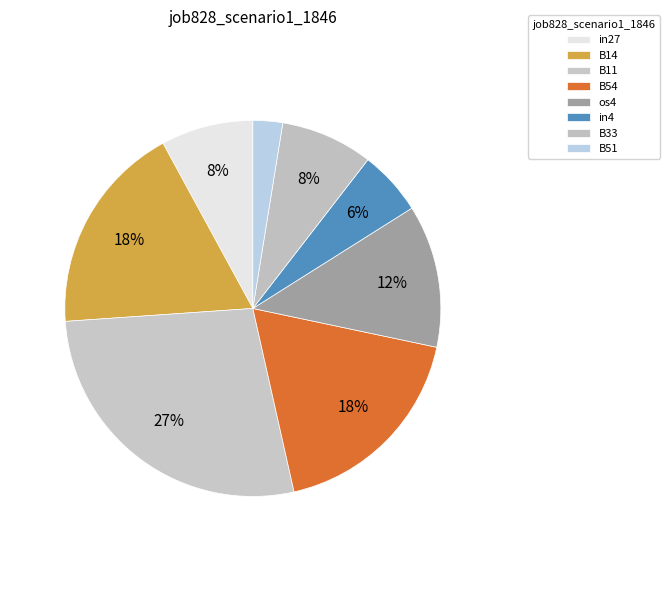

Rank the categories by value from lowest to highest.

B51, in4, in27, B33, os4, B14, B54, B11